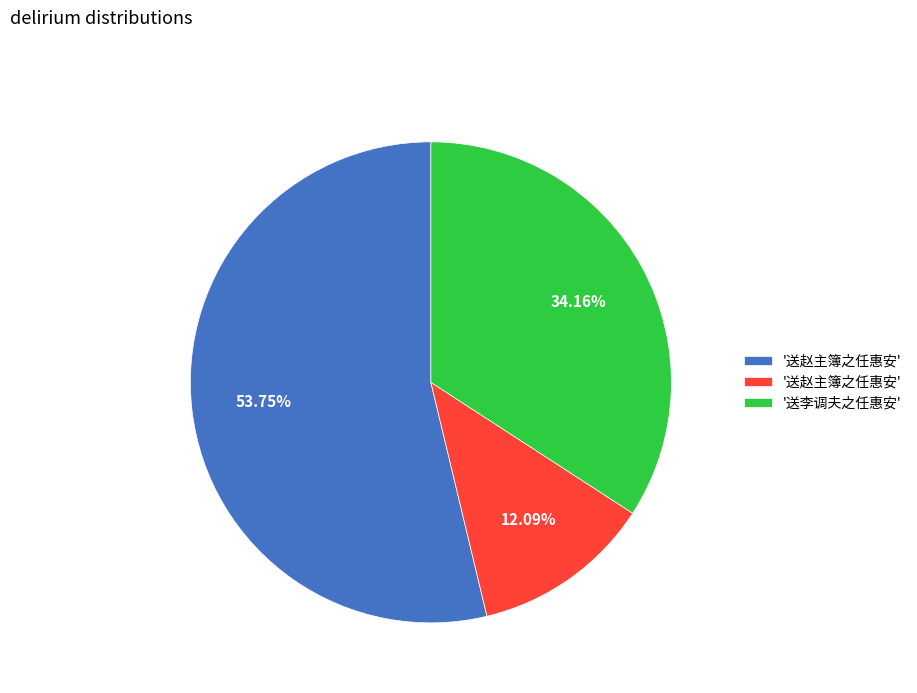

Is there any slice that represents more than half of the pie?

Yes